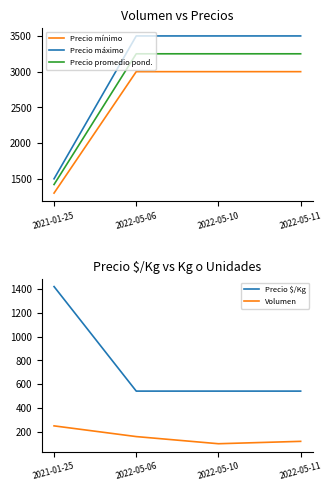

What is the sum of the Precio $/Kg values at 2022-05-11 and 2022-05-06?

1084